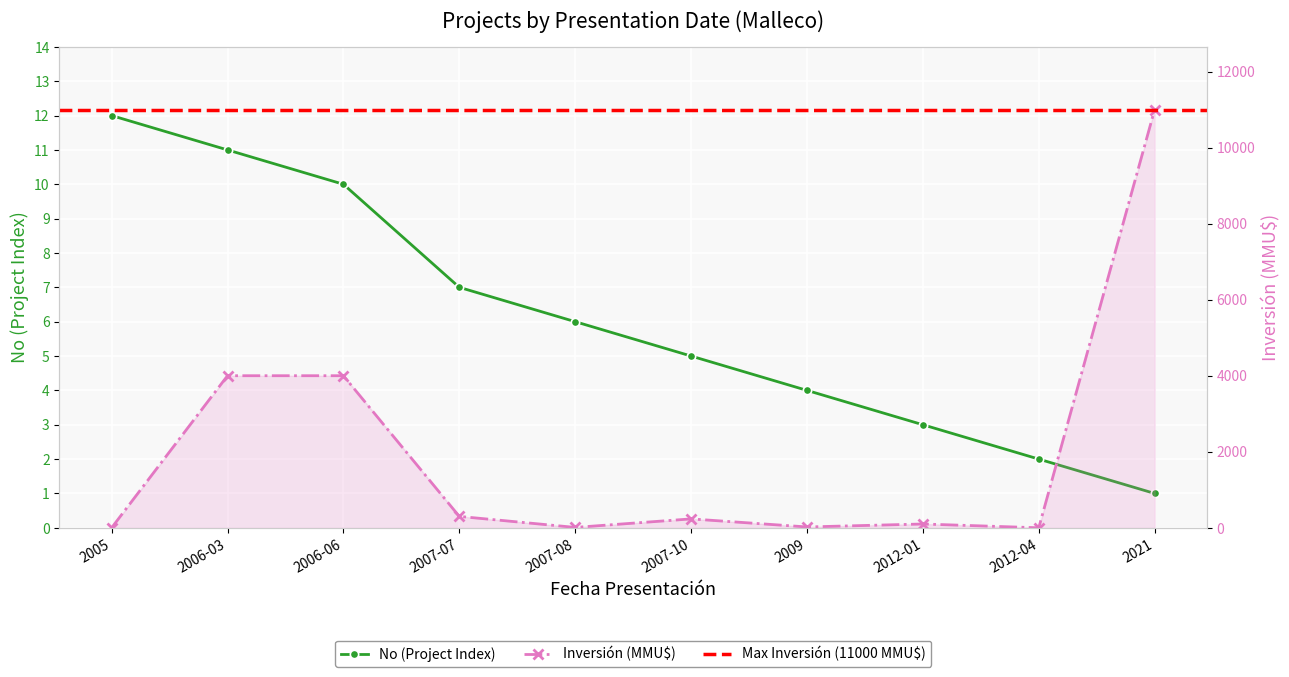

What is the label of the 8th point from the right?

2006-06